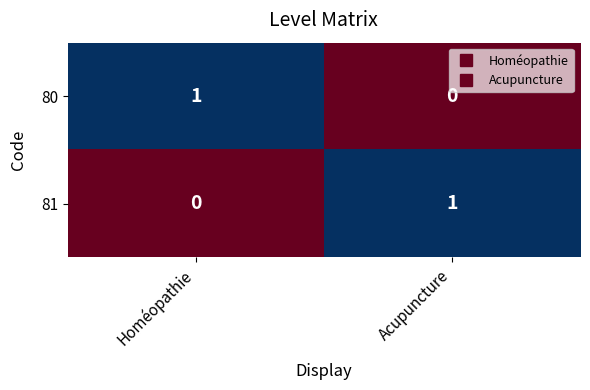

True or false: 80 has a value of 1 at Acupuncture.

False